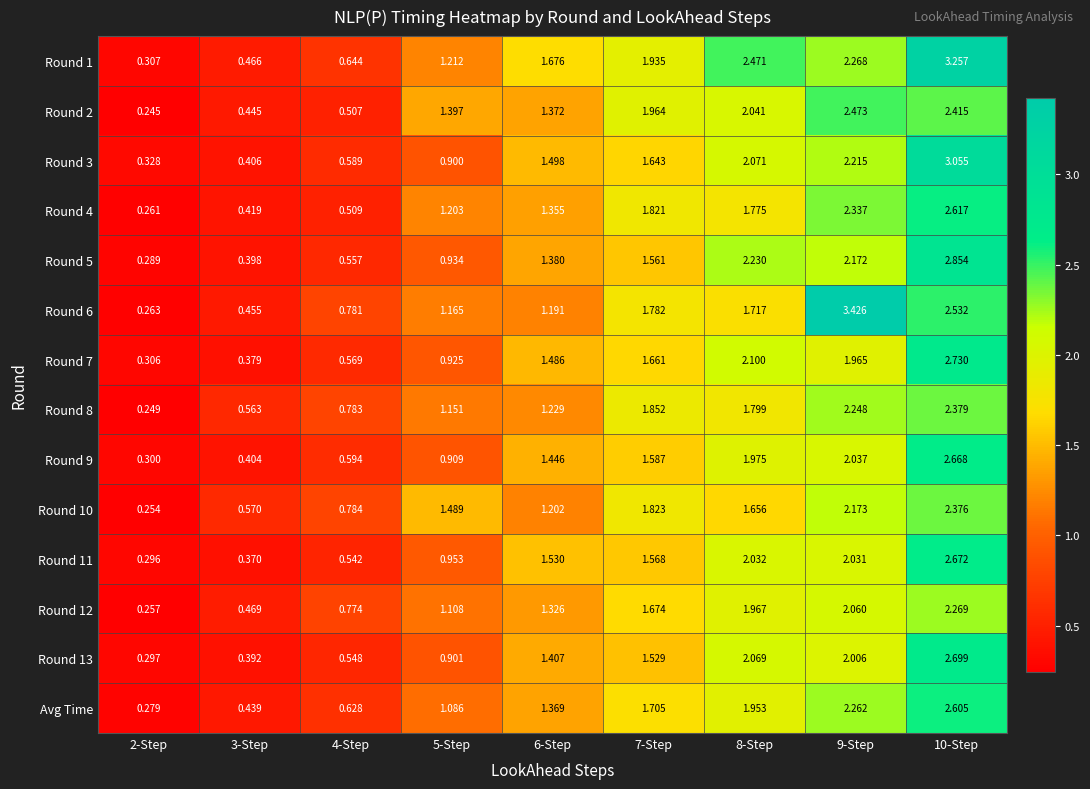

Is the value of Round 5 at 2-Step greater than the value of Round 1 at 7-Step?

No